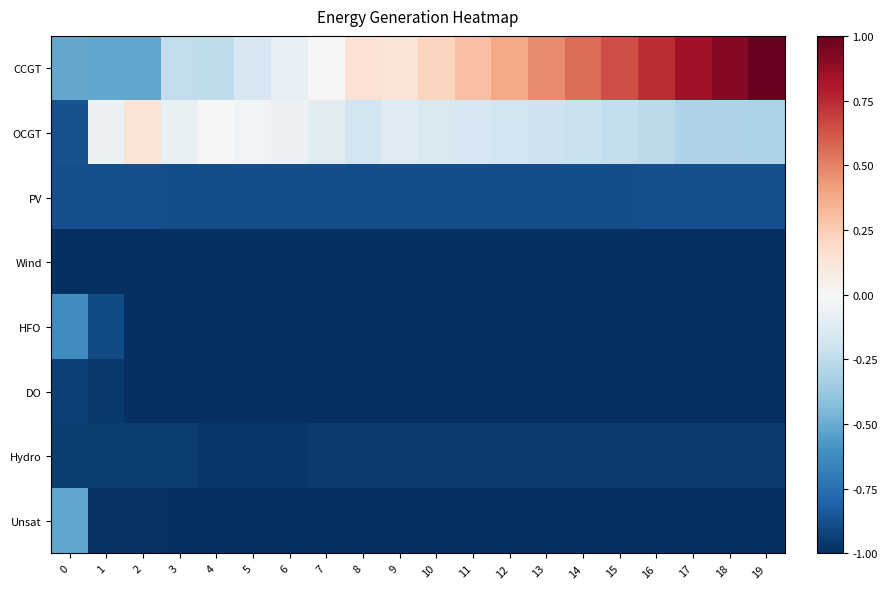

What is the difference between the highest and lowest values at 6?

0.9